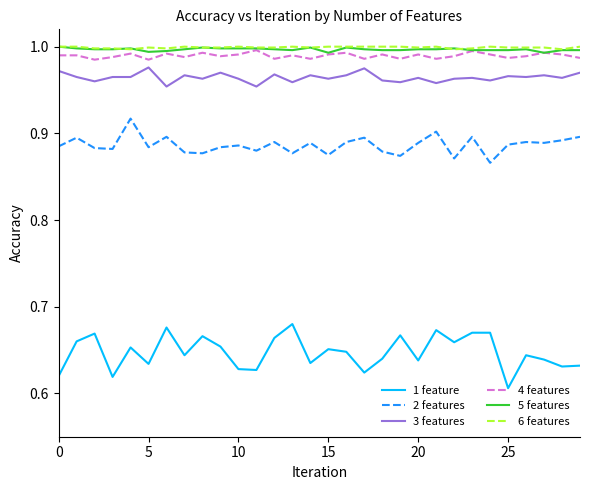

How many lines are shown in the chart?

6